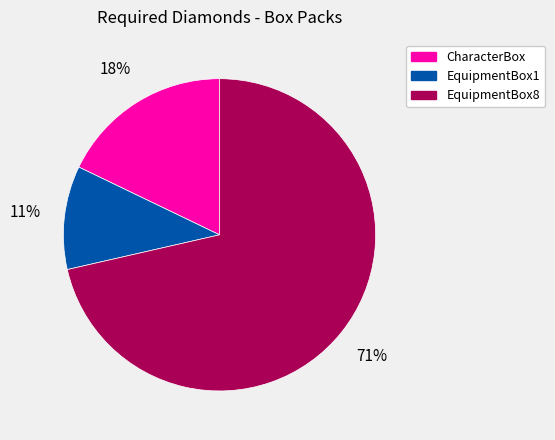

What percentage is the EquipmentBox8 slice, to the nearest percent?

71%